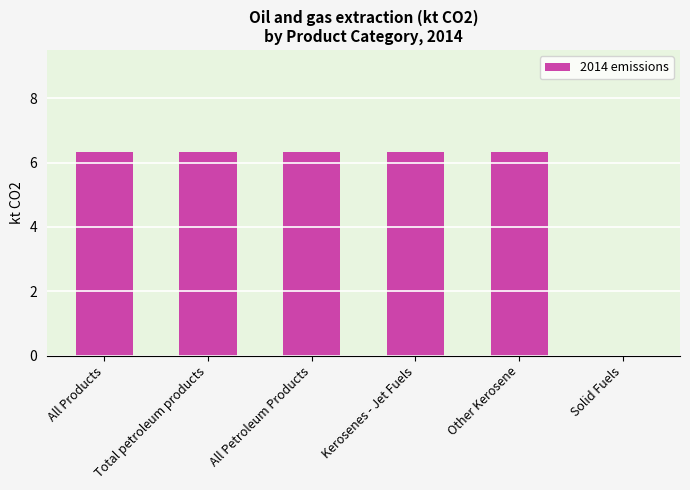

What is the sum of all values?

31.6